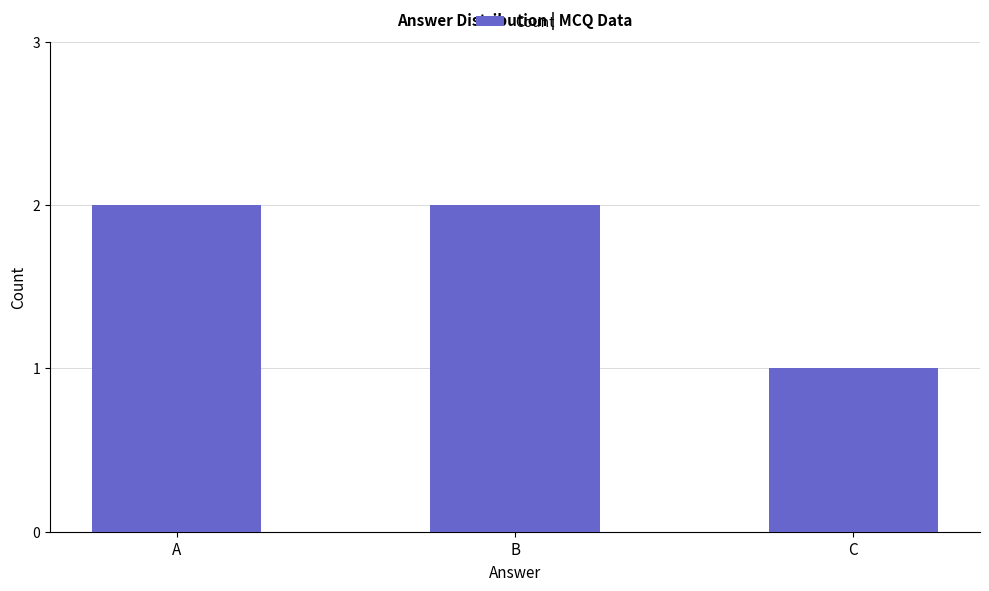

Which category has the lowest value across all series?

C